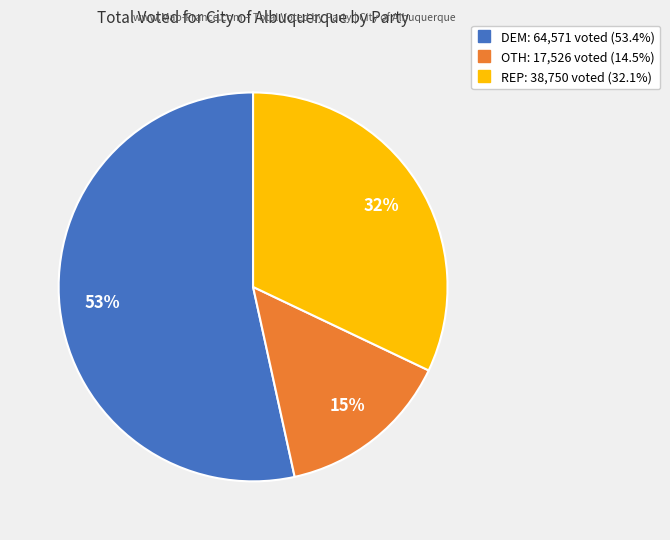

Count the number of slices in the pie.

3